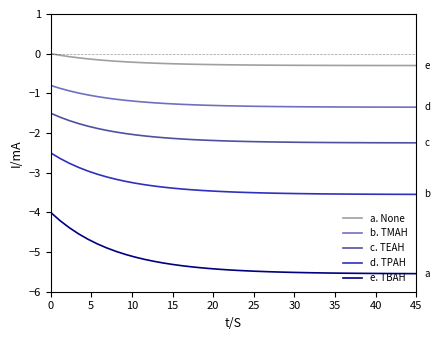

How many lines are shown in the chart?

5